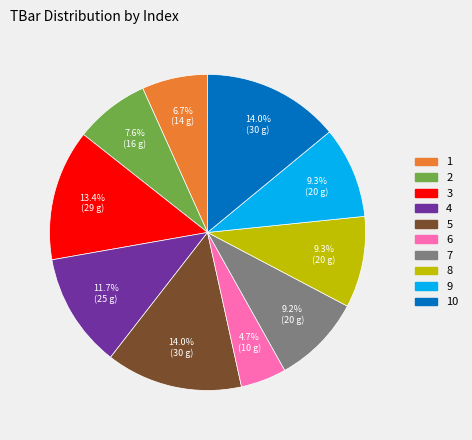

Is it true that 7 is 9% of the pie?

True